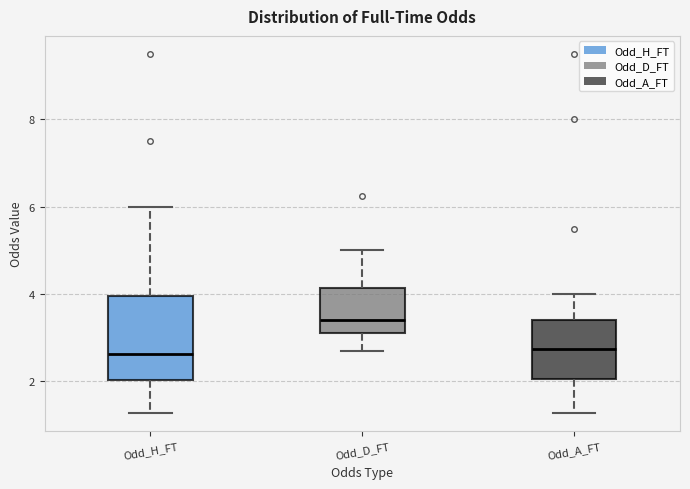

Where does the lower whisker of the box for Odd_D_FT end on the y-axis? The values are not printed on the chart, so give them approximately, as read against the axis.

2.8